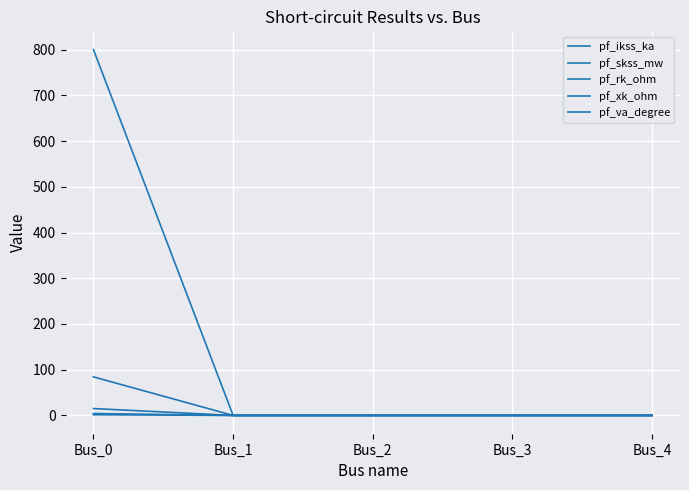

True or false: pf_ikss_ka and pf_skss_mw intersect in this chart.

False